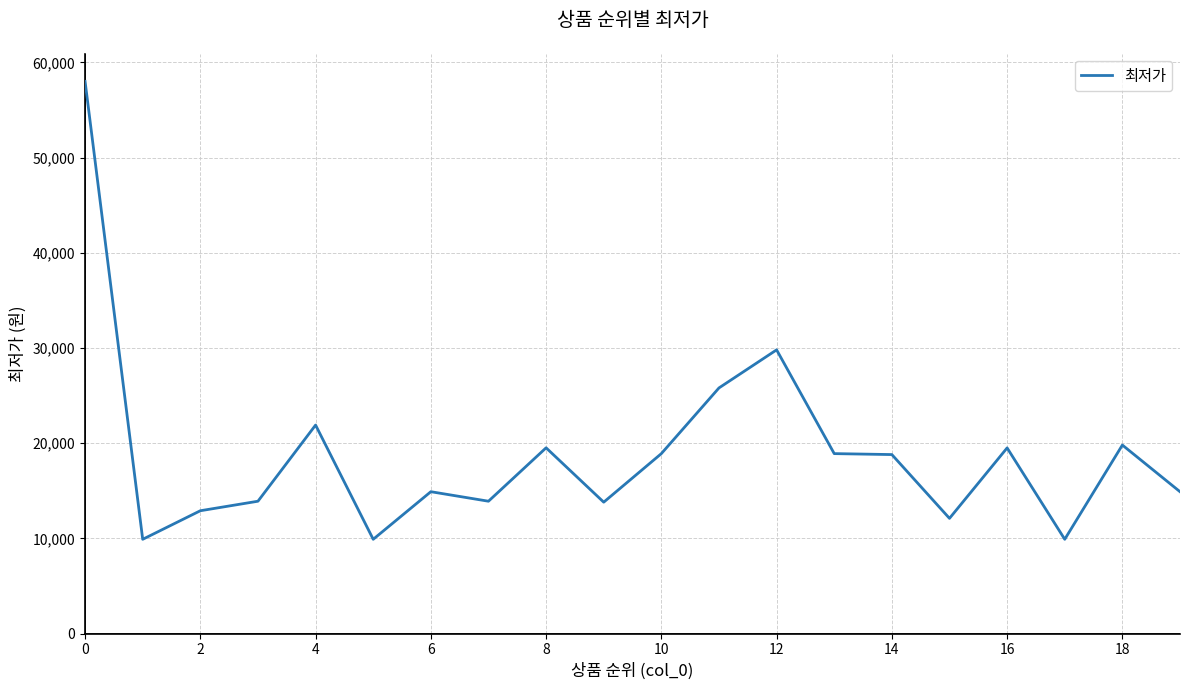

What is the difference between the maximum and minimum values?

48100